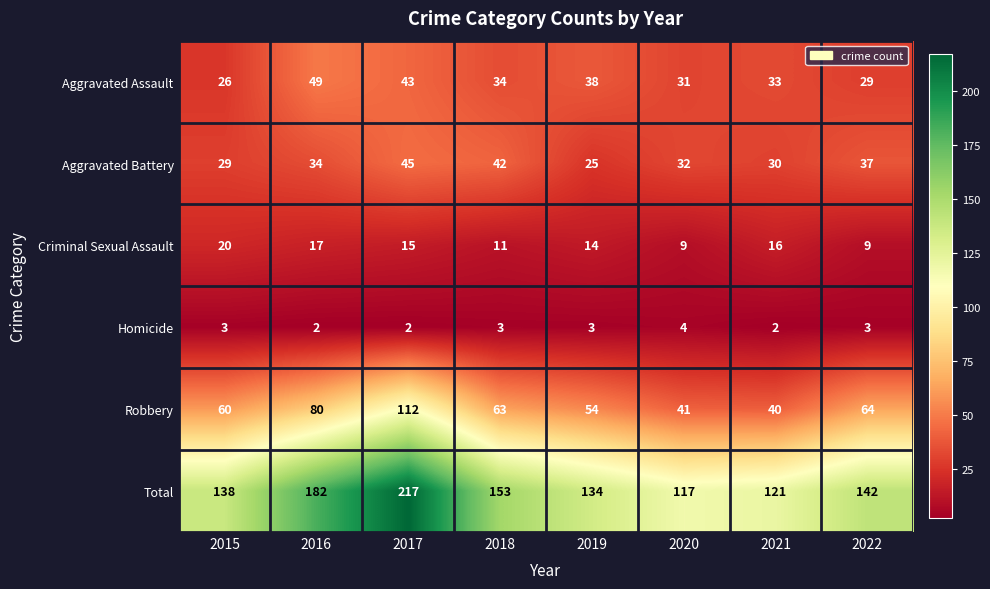

The value of Robbery at 2020 is 41. True or false?

True